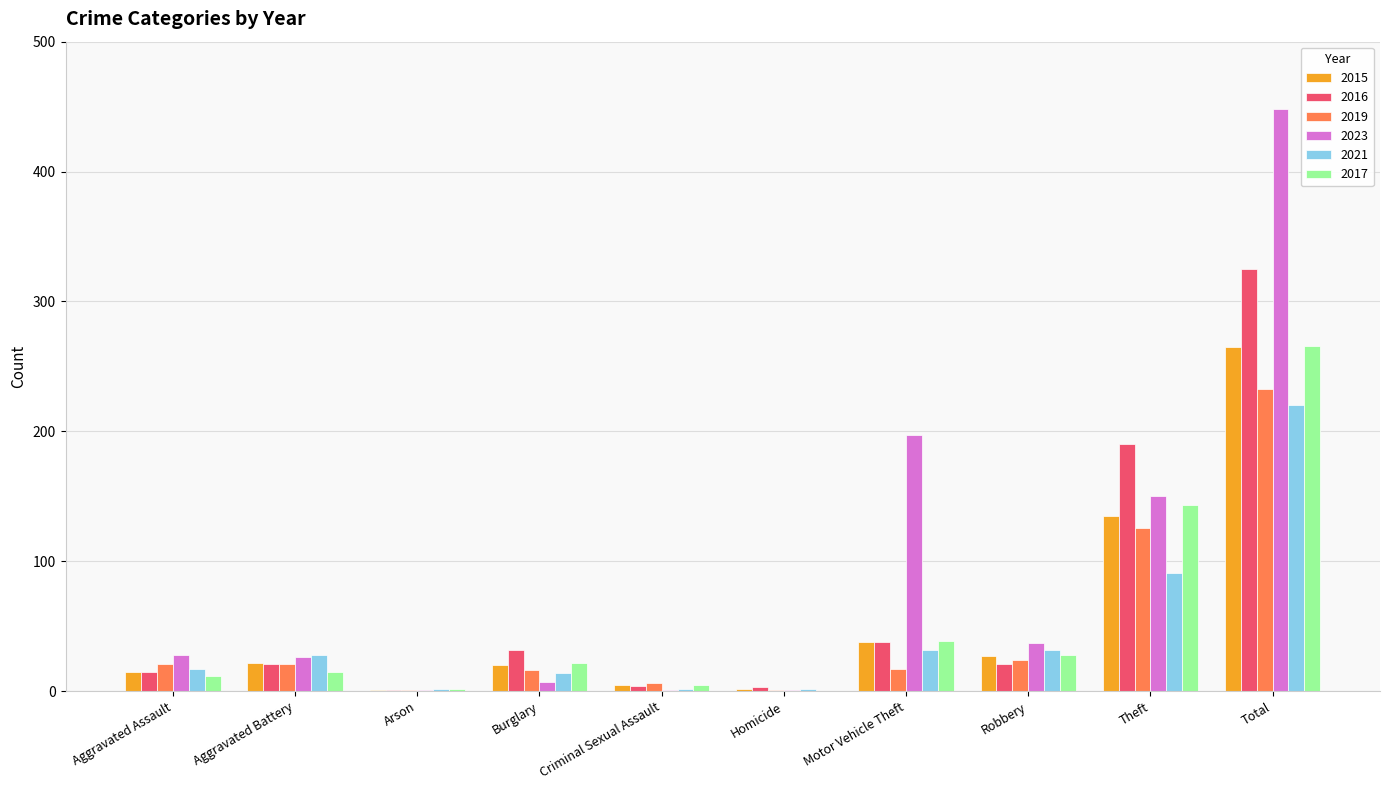

What is the sum of all 2016 values?

650